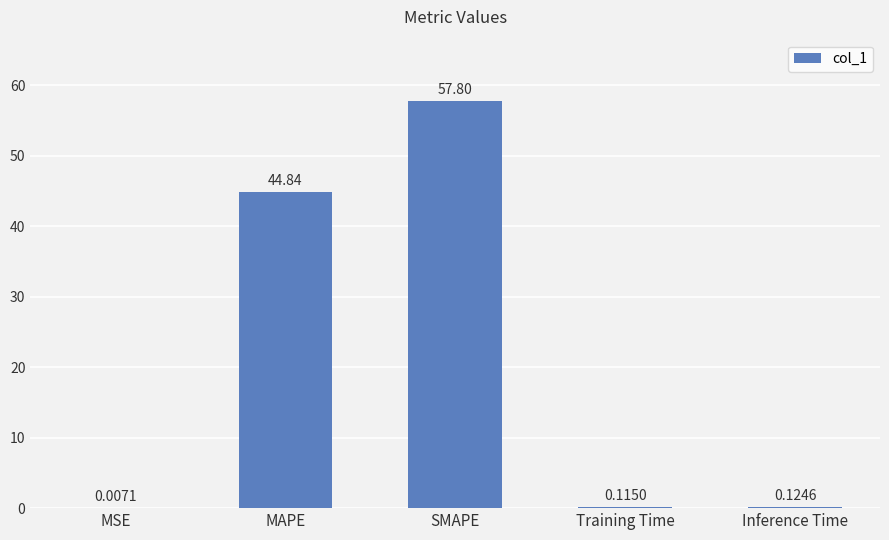

Read the value at MAPE.

44.8